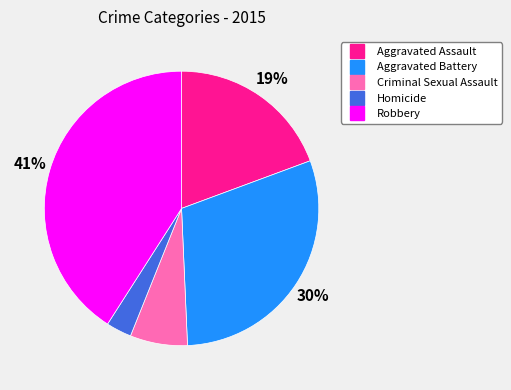

Which has a higher value, Robbery or Aggravated Assault?

Robbery